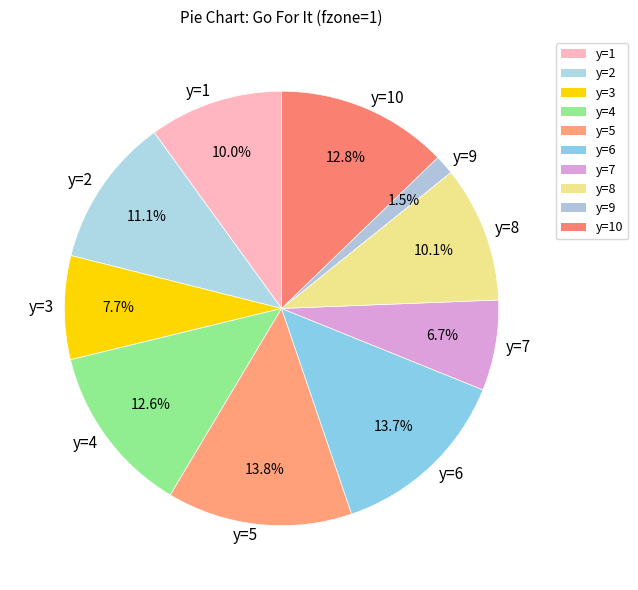

To the nearest percent, what is the difference between the y=8 and y=9 slice percentages?

9%